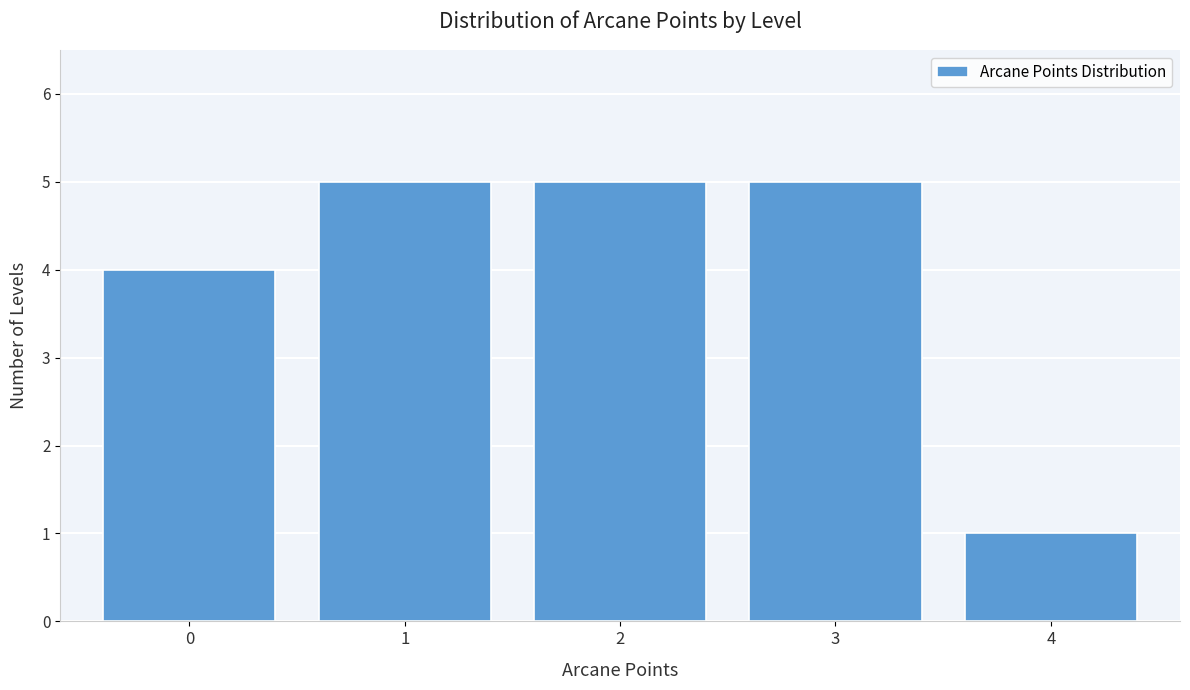

Reading right to left, transcribe all the data shown in this chart.

4=1	3=5	2=5	1=5	0=4